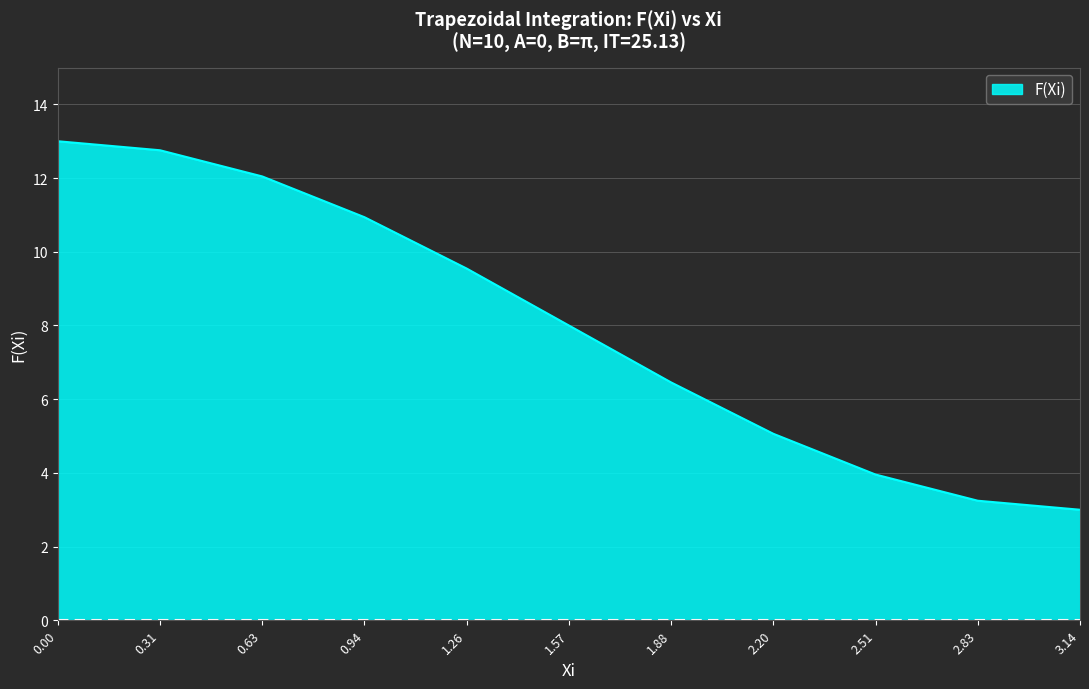

What position from the left is 2.51?

9